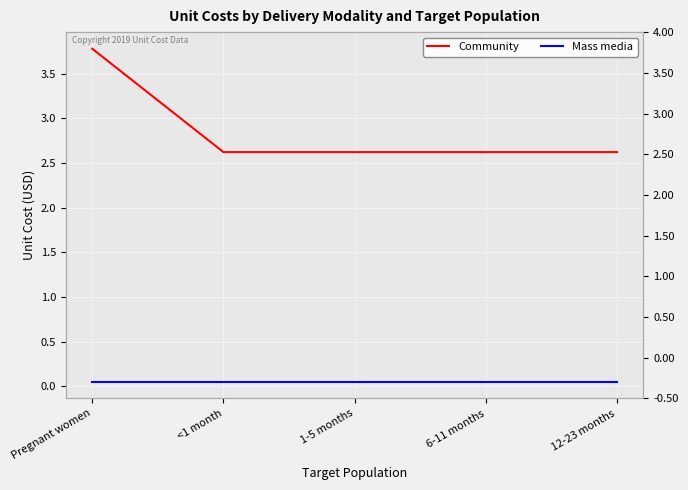

The value of Mass media at 1-5 months is 0.1. True or false?

True